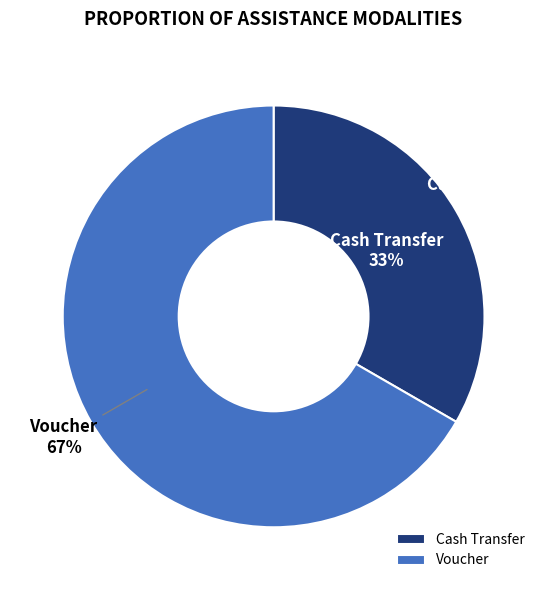

Combined, what portion of the pie is Cash Transfer and Voucher?

100.0%